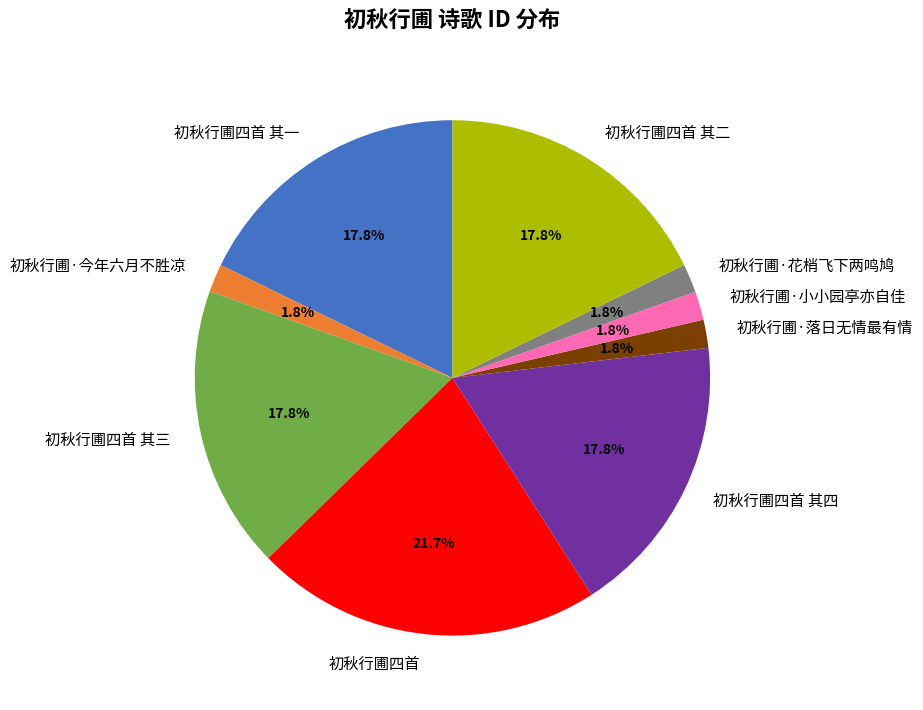

Which slice is the largest?

初秋行圃四首